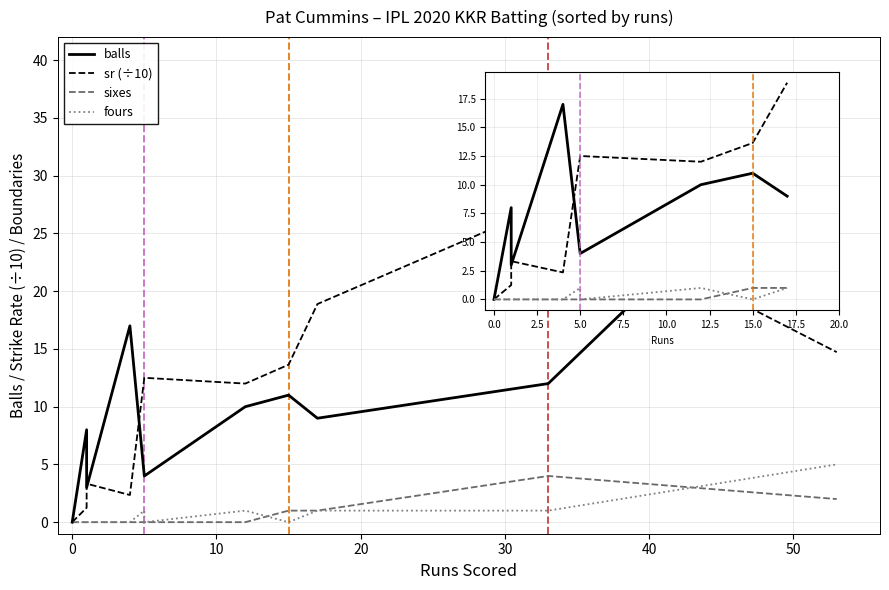

How many data points does each series have?

11